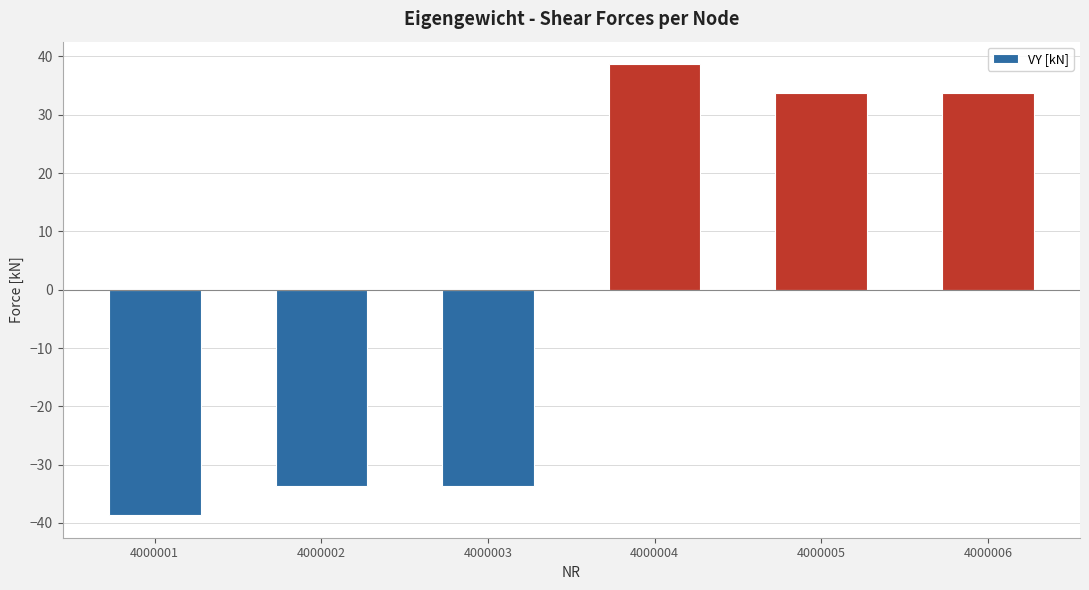

Count the number of data series in this chart.

1